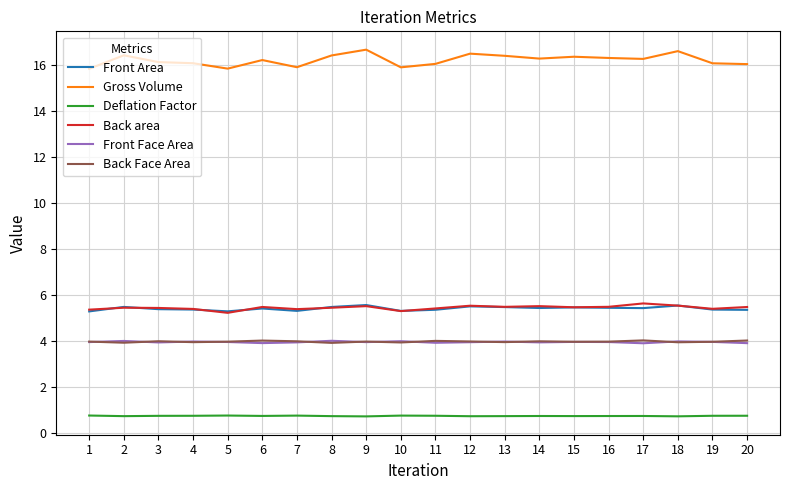

How many series are shown in this chart?

6